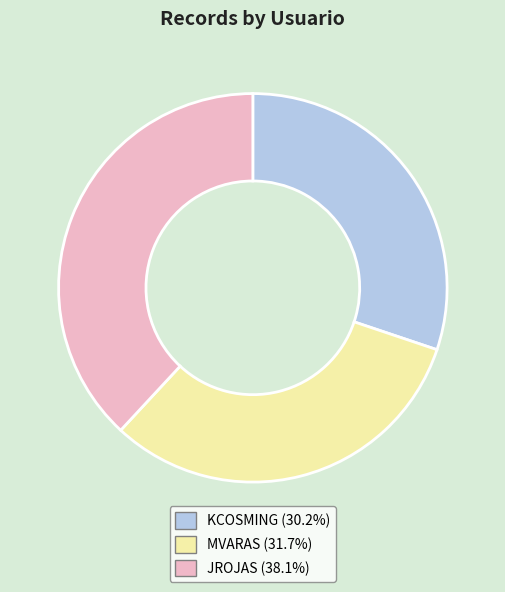

Does JROJAS account for over 50% of the chart?

No